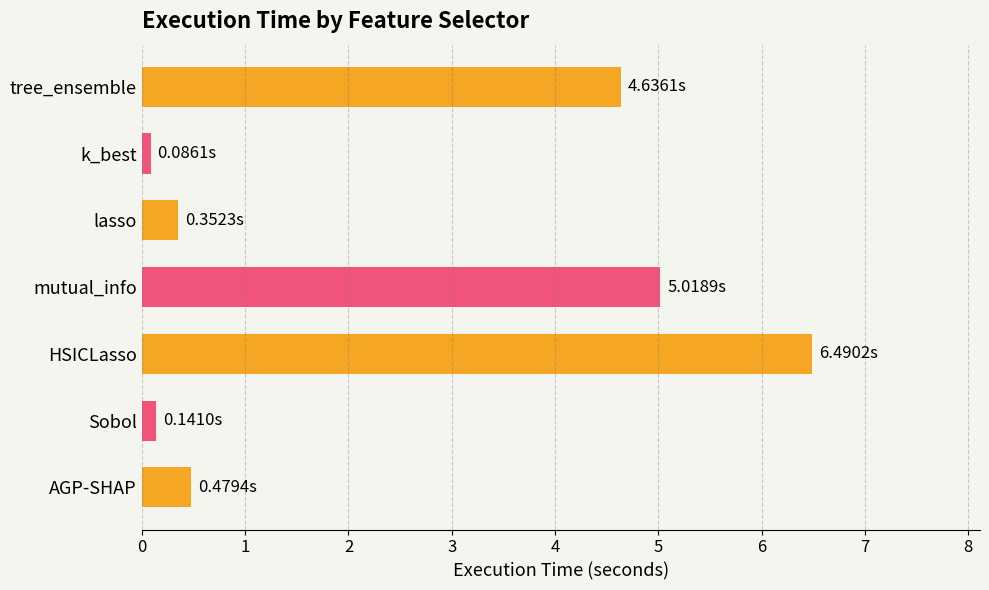

At which label is the value closest to 3?

tree_ensemble